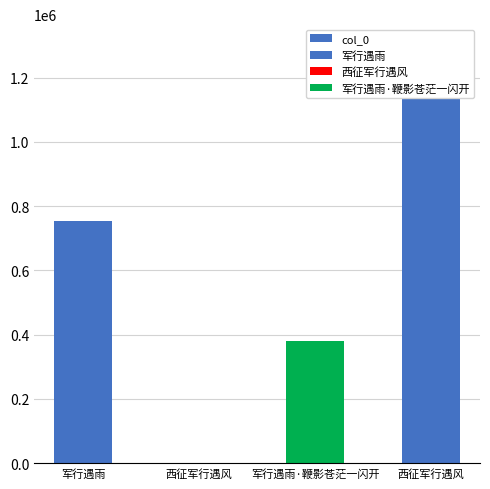

What is the sum of the values at 军行遇雨 and 西征军行遇风?

1941017